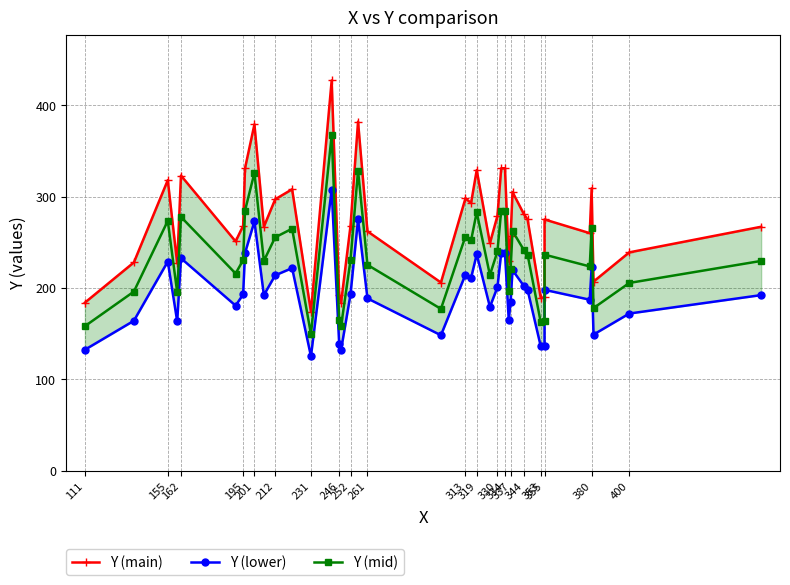

True or false: Y (lower) and Y (mid) intersect in this chart.

False